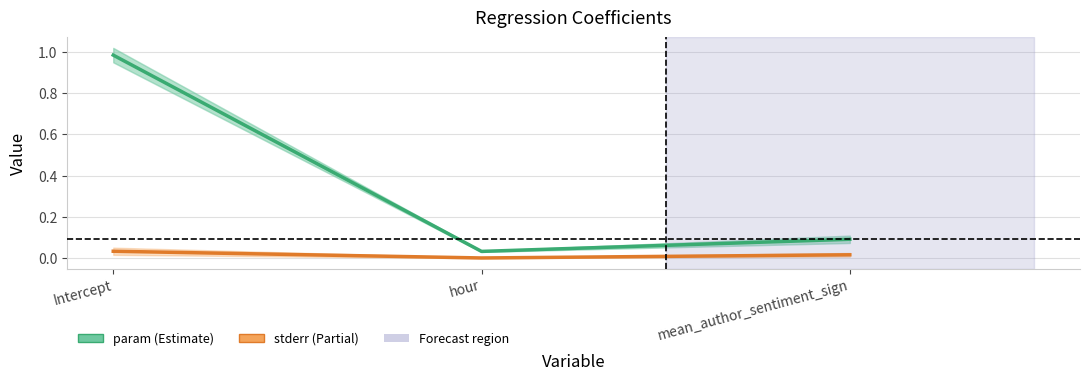

Which category has the highest value across all series?

Intercept